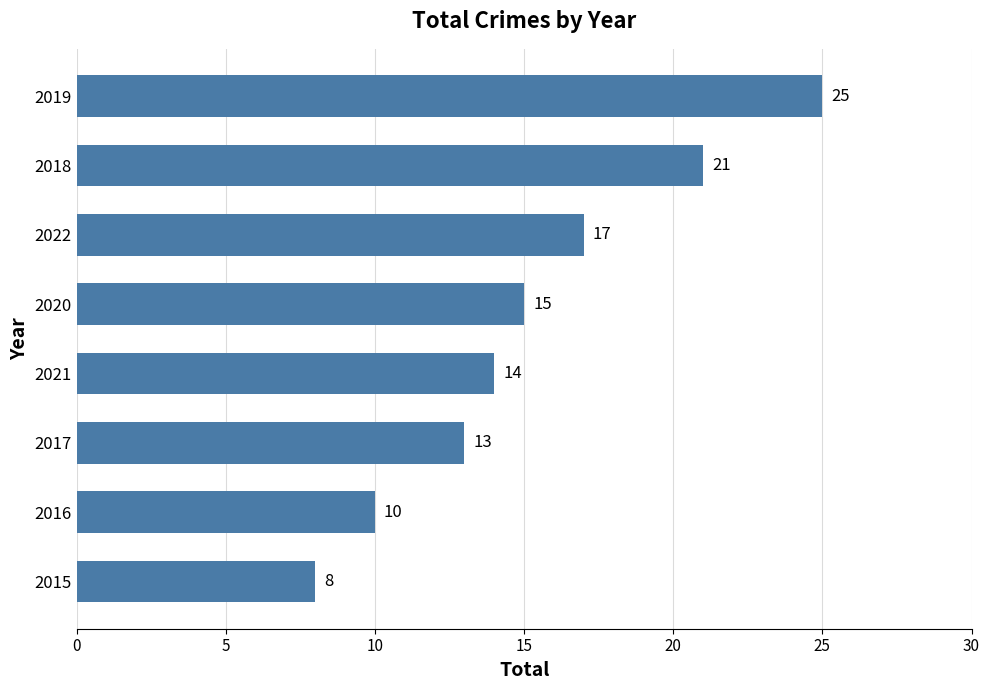

Reading top to bottom, what are all the values shown in this chart?

25	21	17	15	14	13	10	8